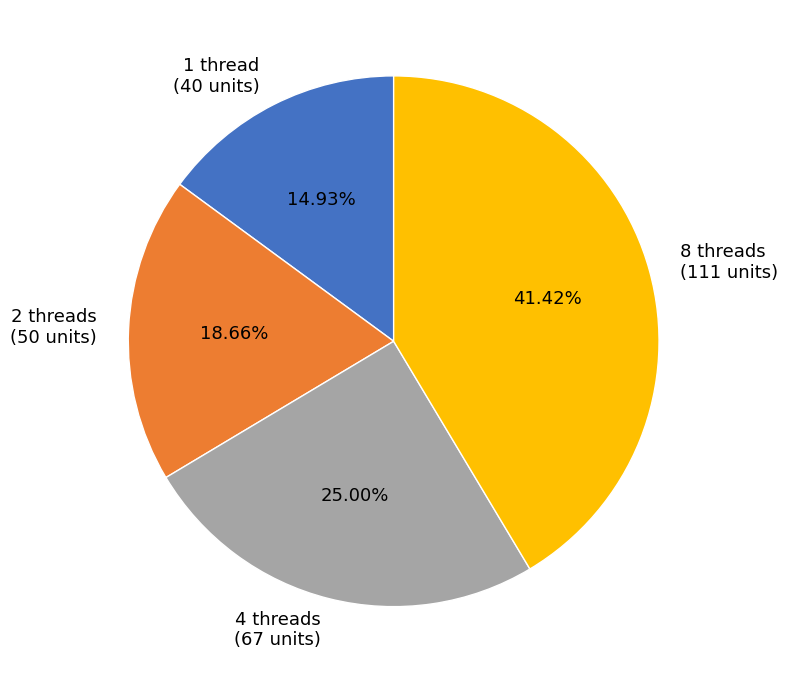

Does 4 threads account for over 50% of the chart?

No